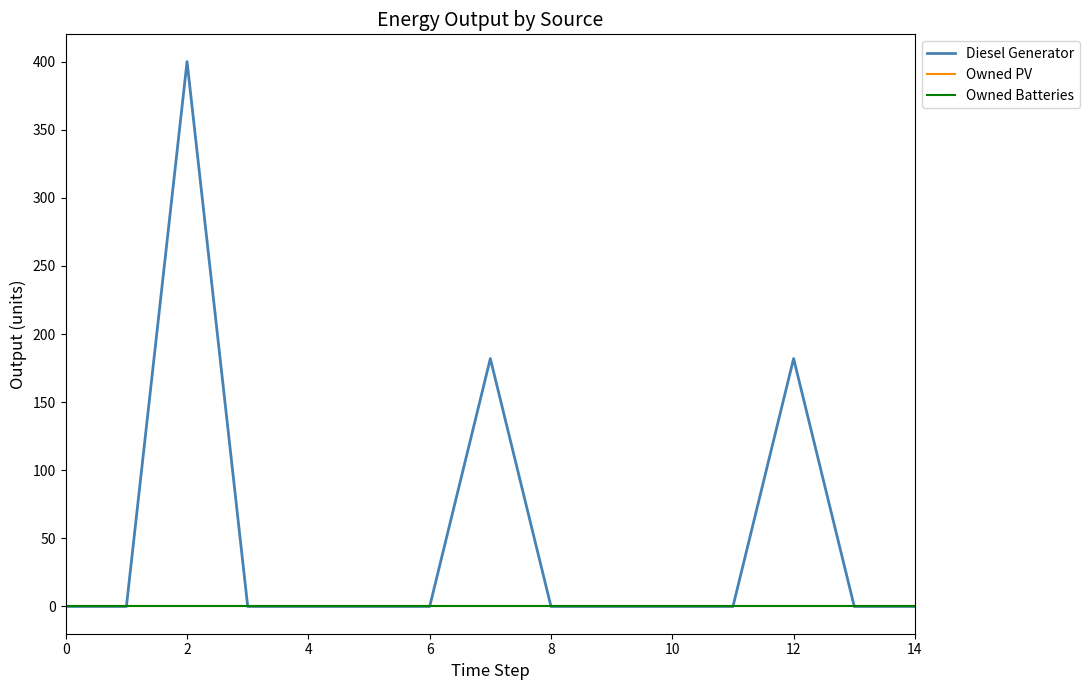

Is this an area chart (filled region under the line)?

No